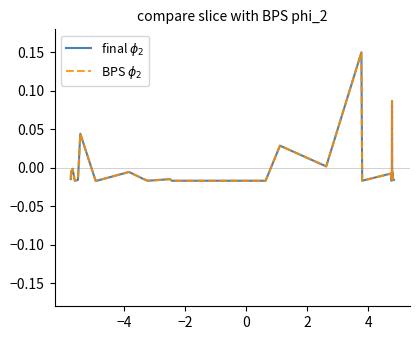

True or false: BPS $\phi_2$ and final $\phi_2$ cross at least once.

False